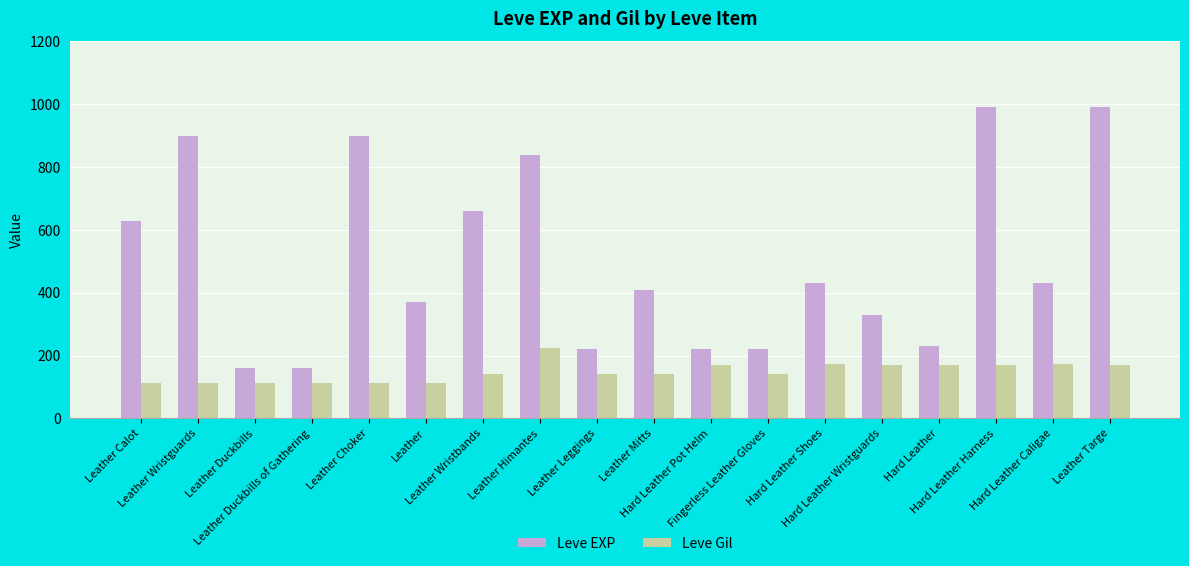

What is the maximum value shown in the chart?

990